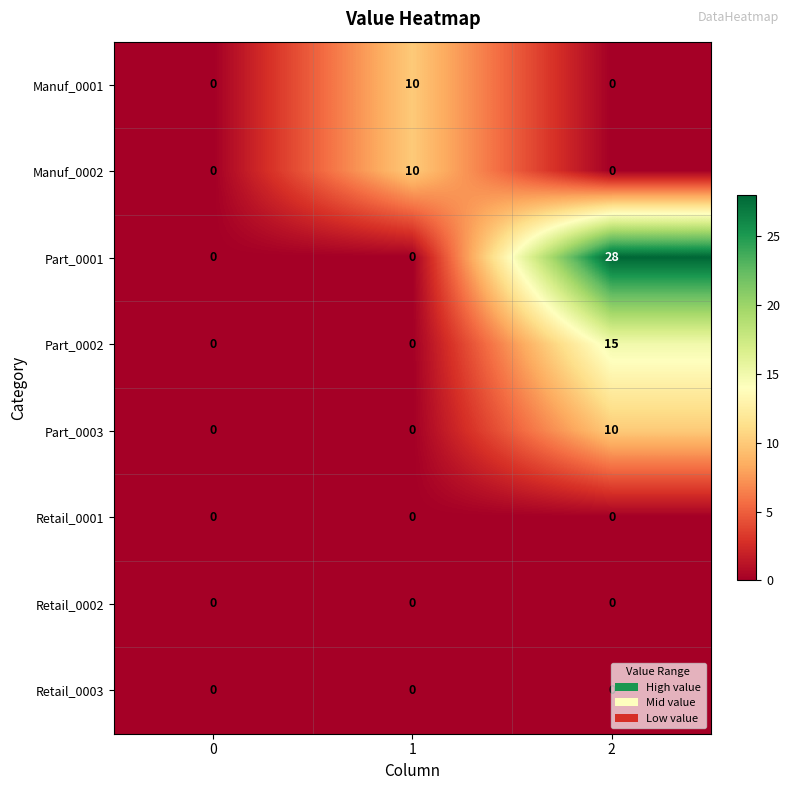

Which series changed the most between 1 and 2?

Part_0001